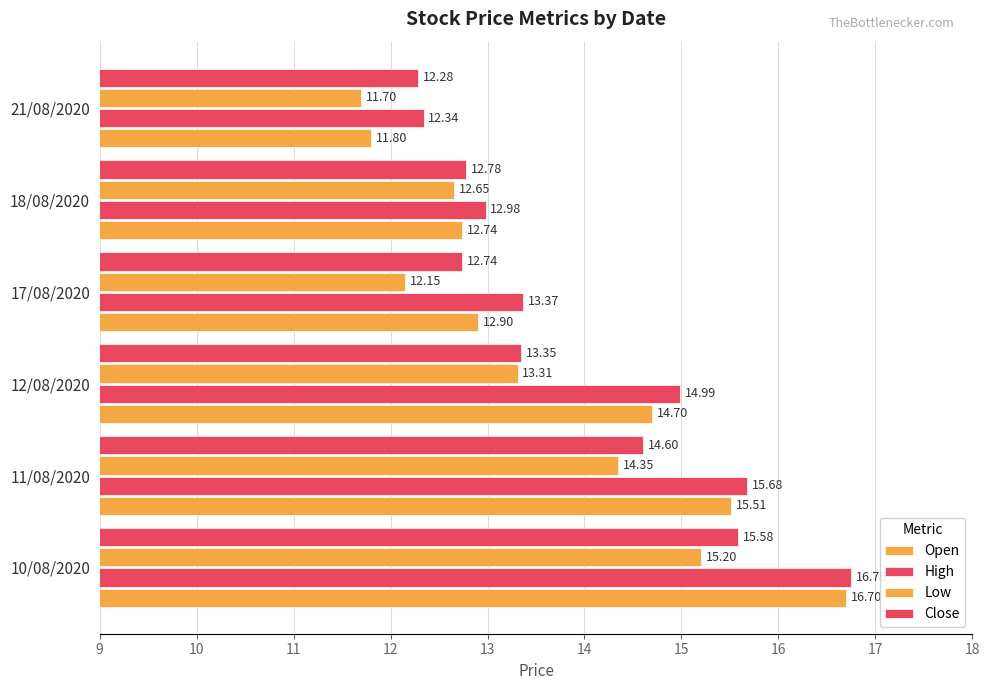

How many data points in Low are above 13?

3